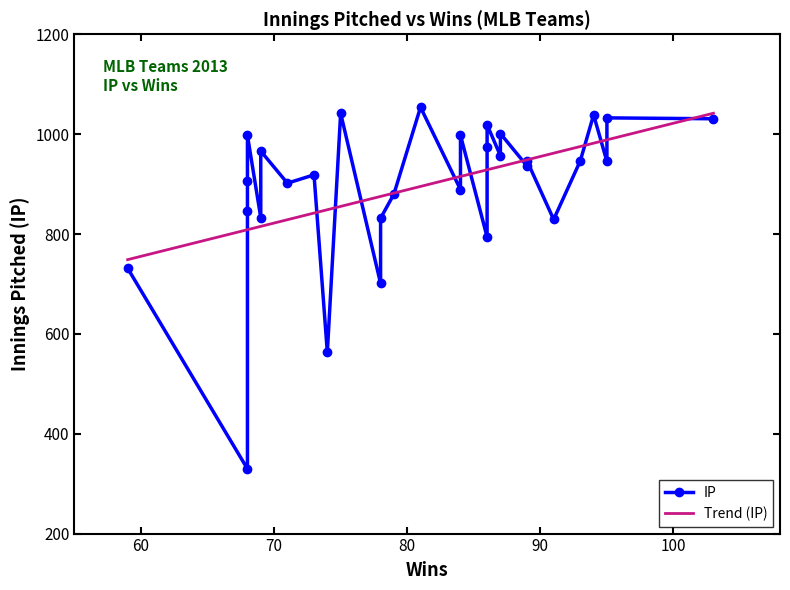

What is the maximum value for Trend (IP)?

1041.9